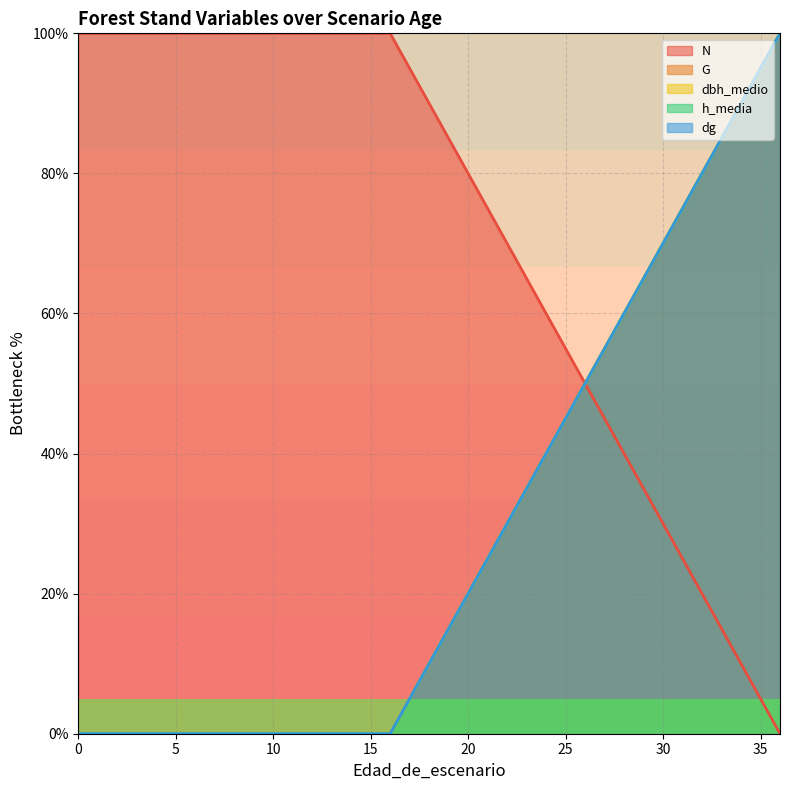

What is the value of the N point at the 9th from the left?

100.0